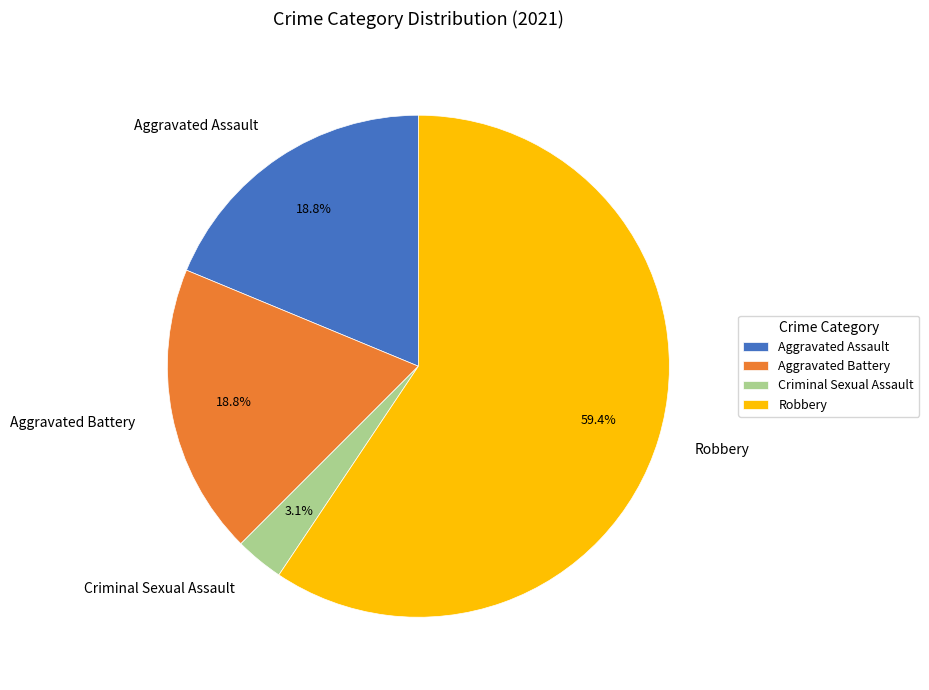

True or false: Aggravated Battery accounts for 19% of the total.

True